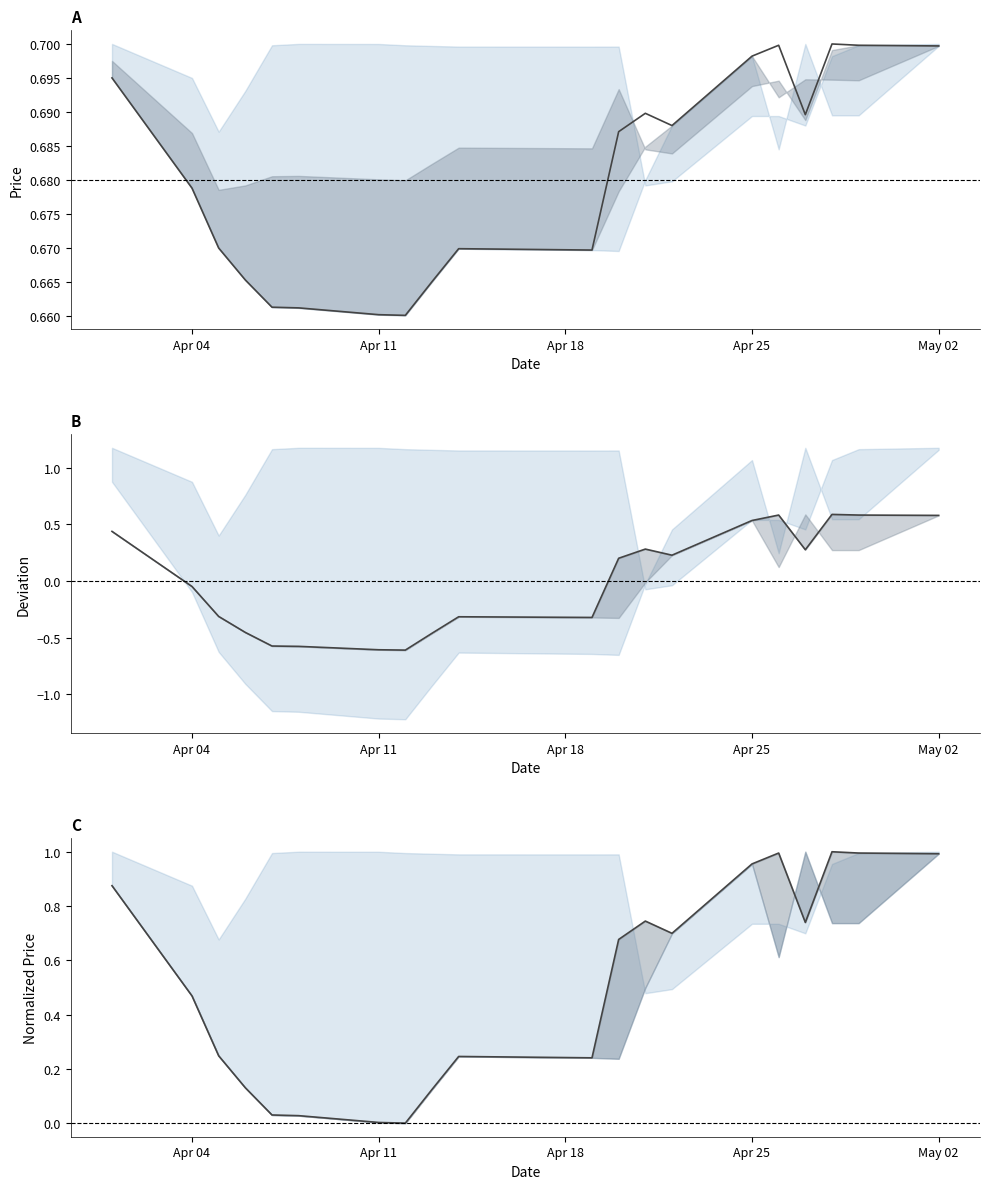

What is the highest value of the close dev series?

0.6